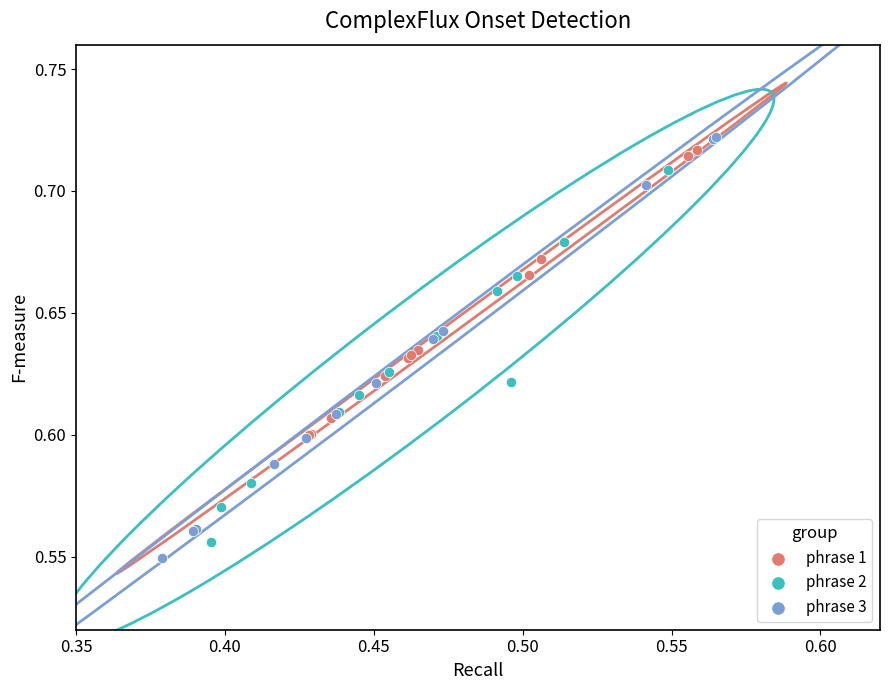

What are all the series names shown in the legend?

phrase 1, phrase 2, phrase 3